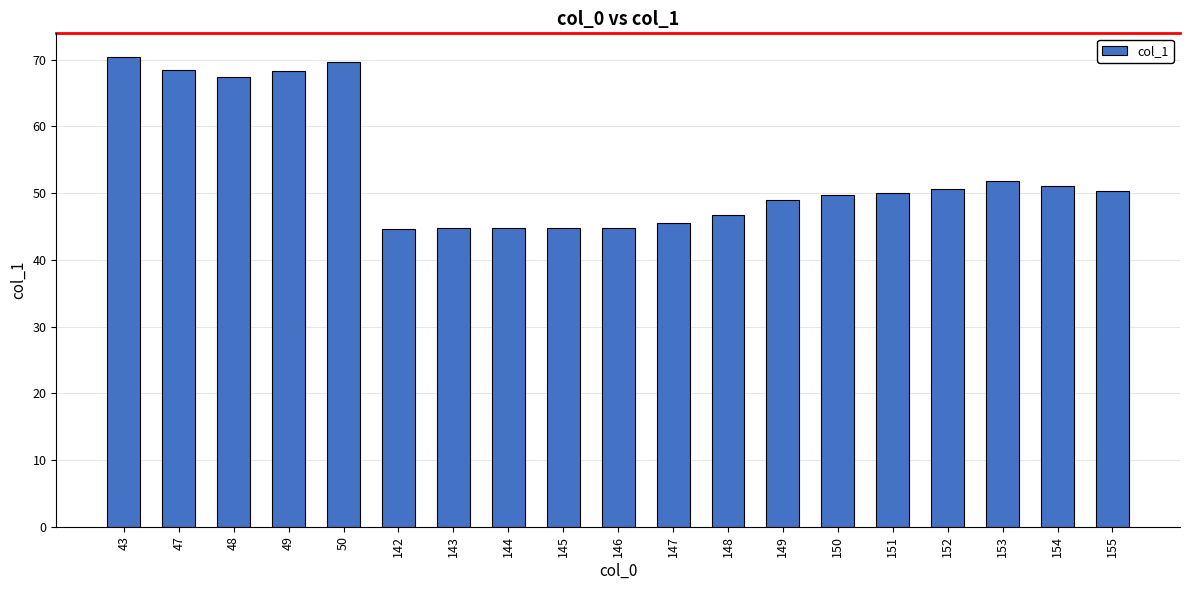

What is the difference between the second highest and minimum values?

25.0